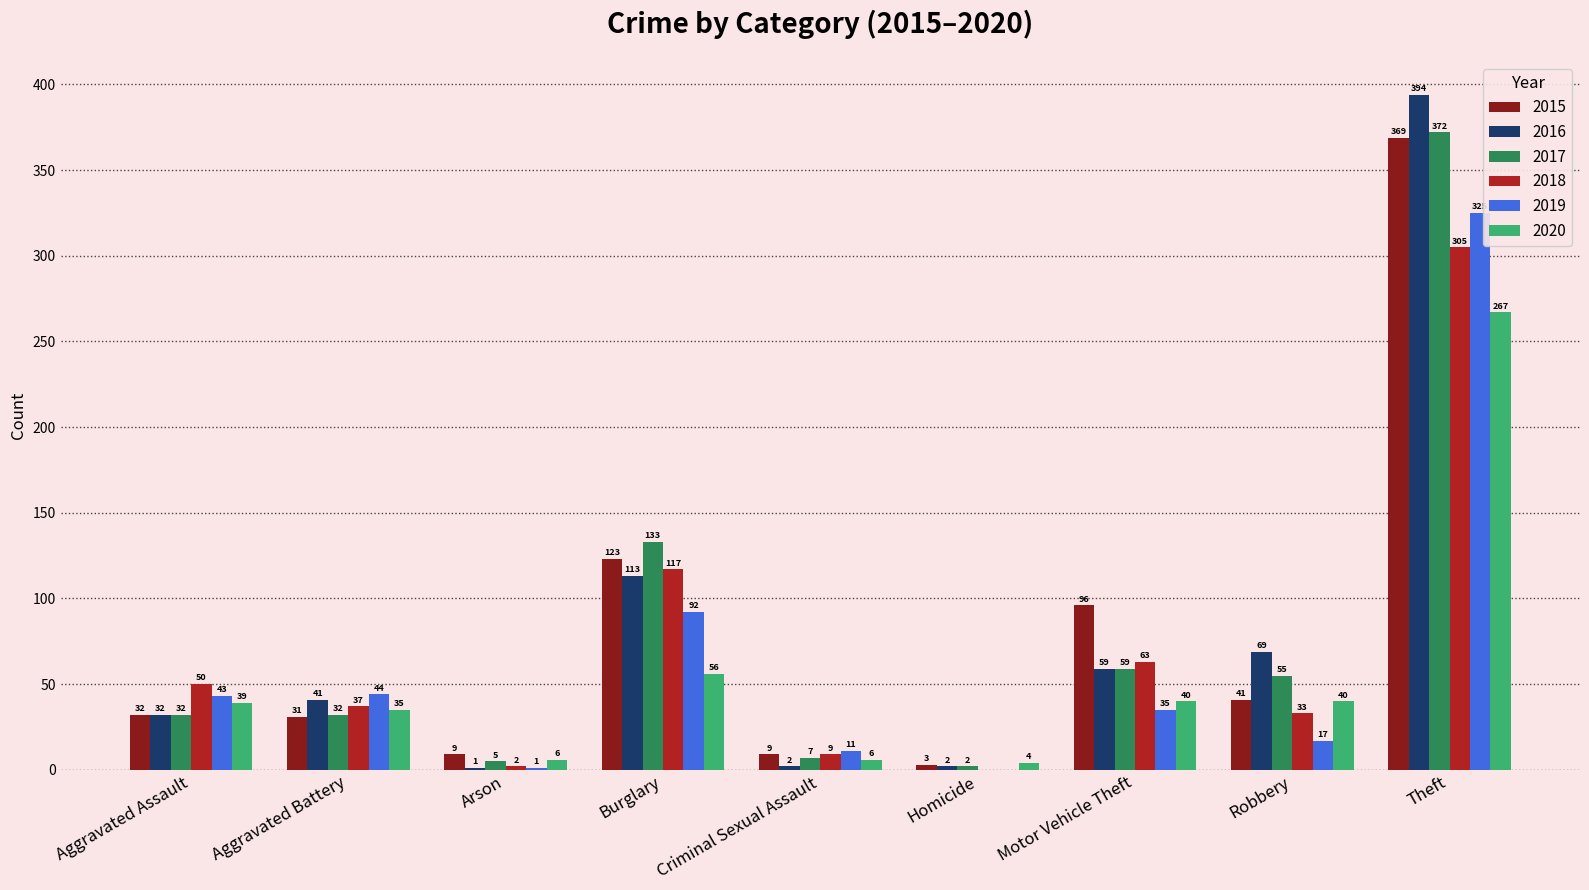

Count the number of data series in this chart.

6